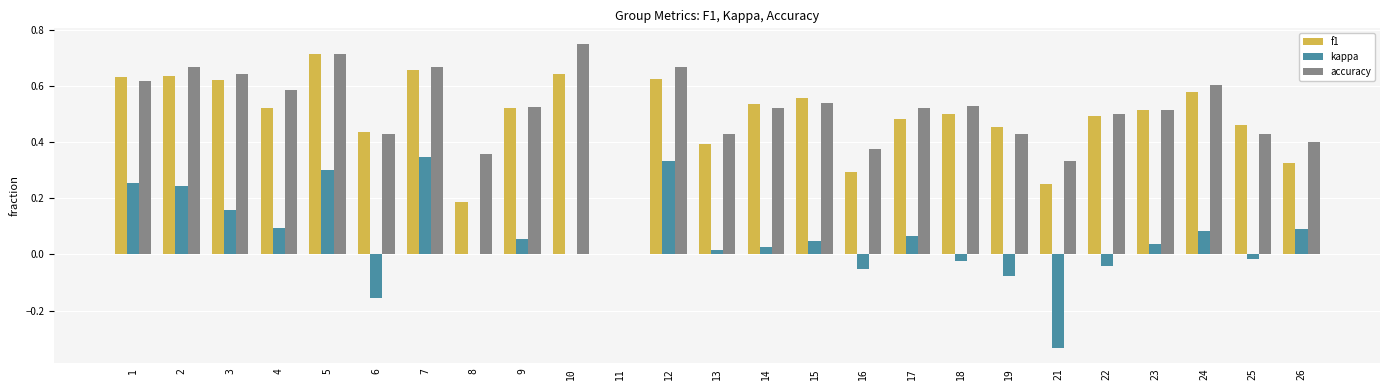

Are the bars horizontal?

No